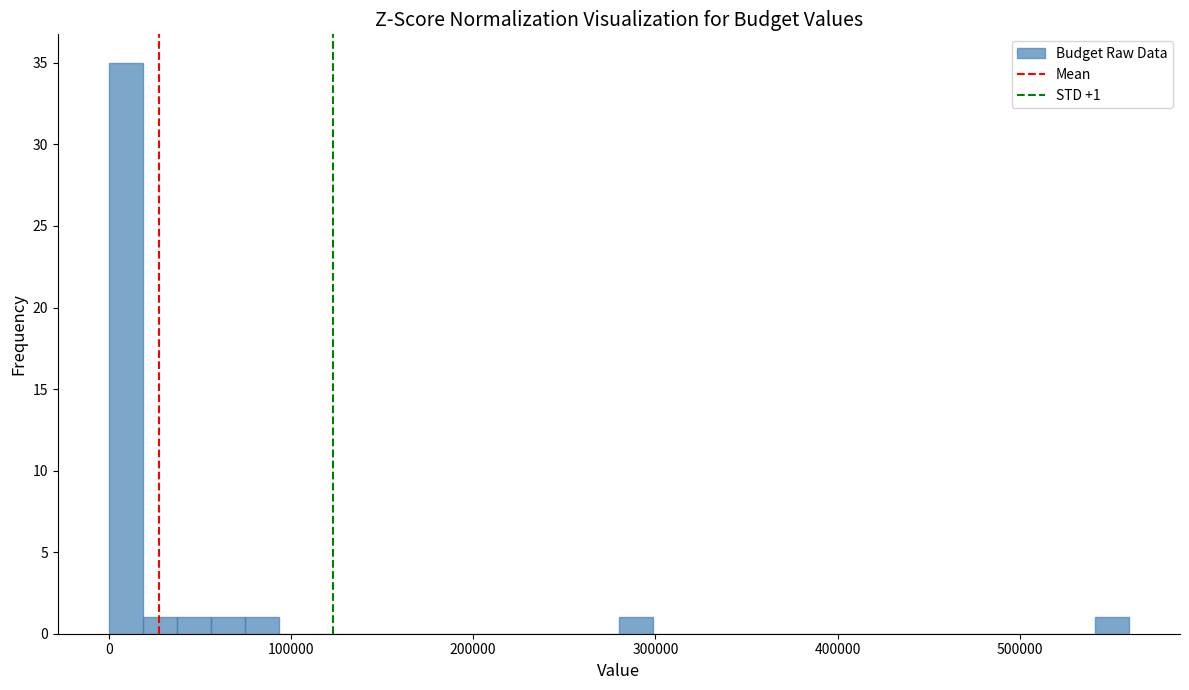

Read against the x-axis, roughly where is the centre of the tallest bar?

10000